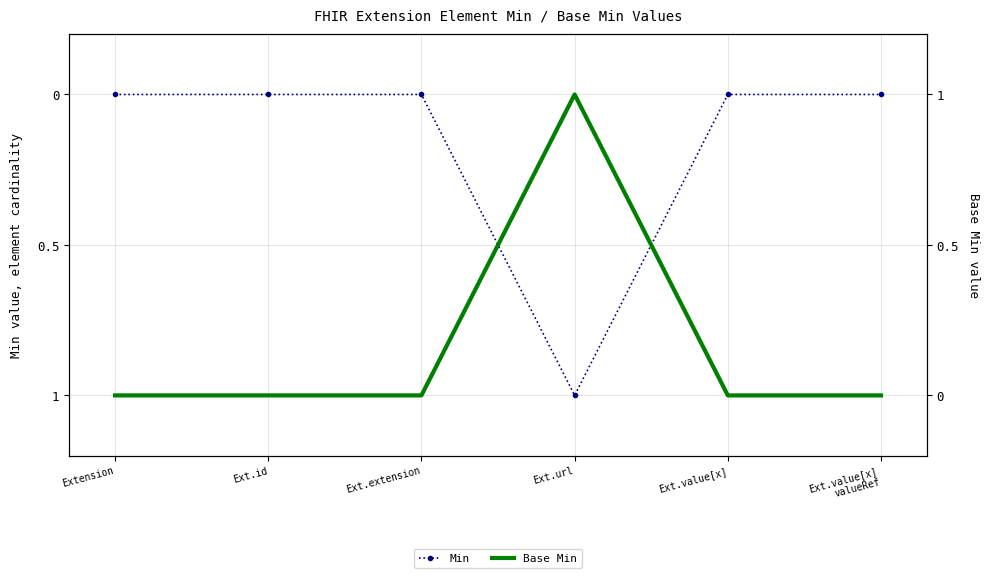

True or false: Min and Base Min intersect in this chart.

False